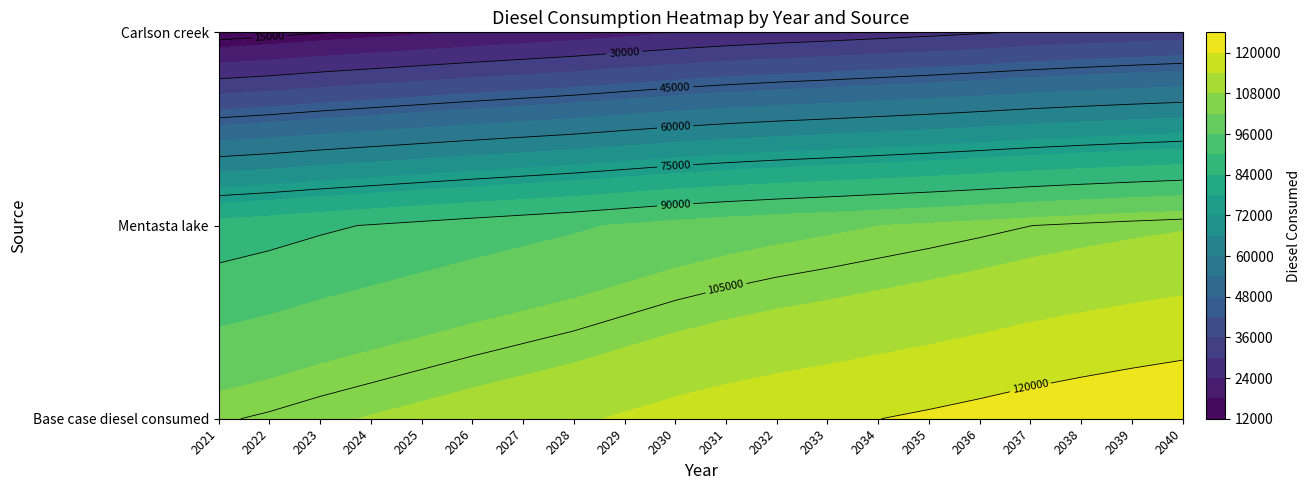

What is the total value across all series at 2028?

229156.9